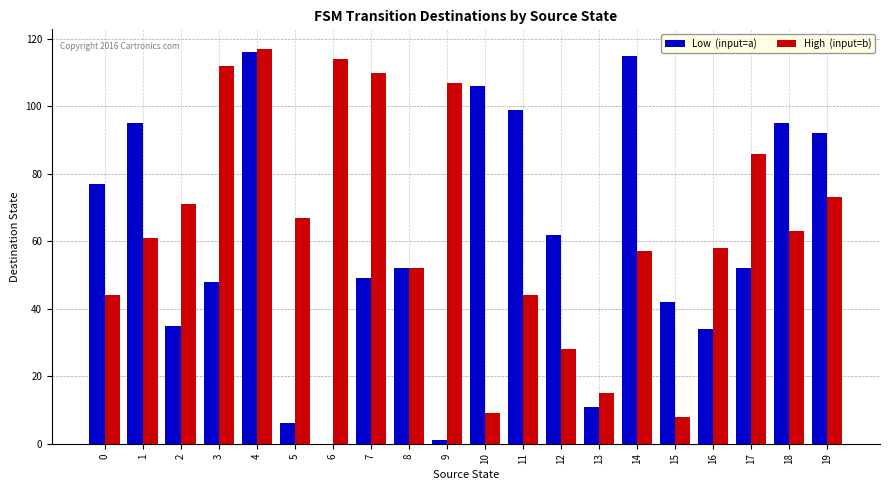

What is the maximum value shown in the chart?

117